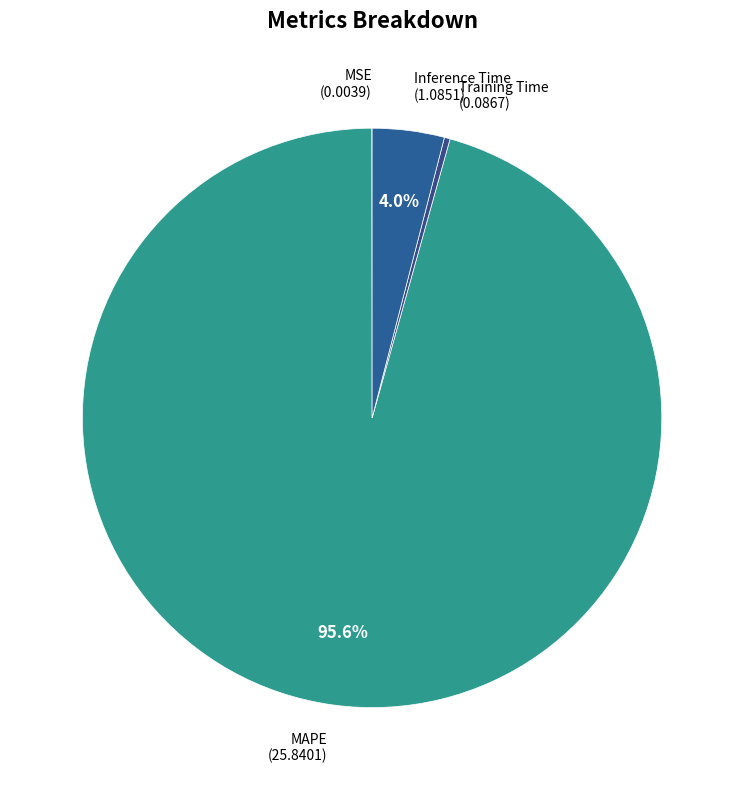

To the nearest percent, what is the difference between the largest and smallest slice percentages?

96%